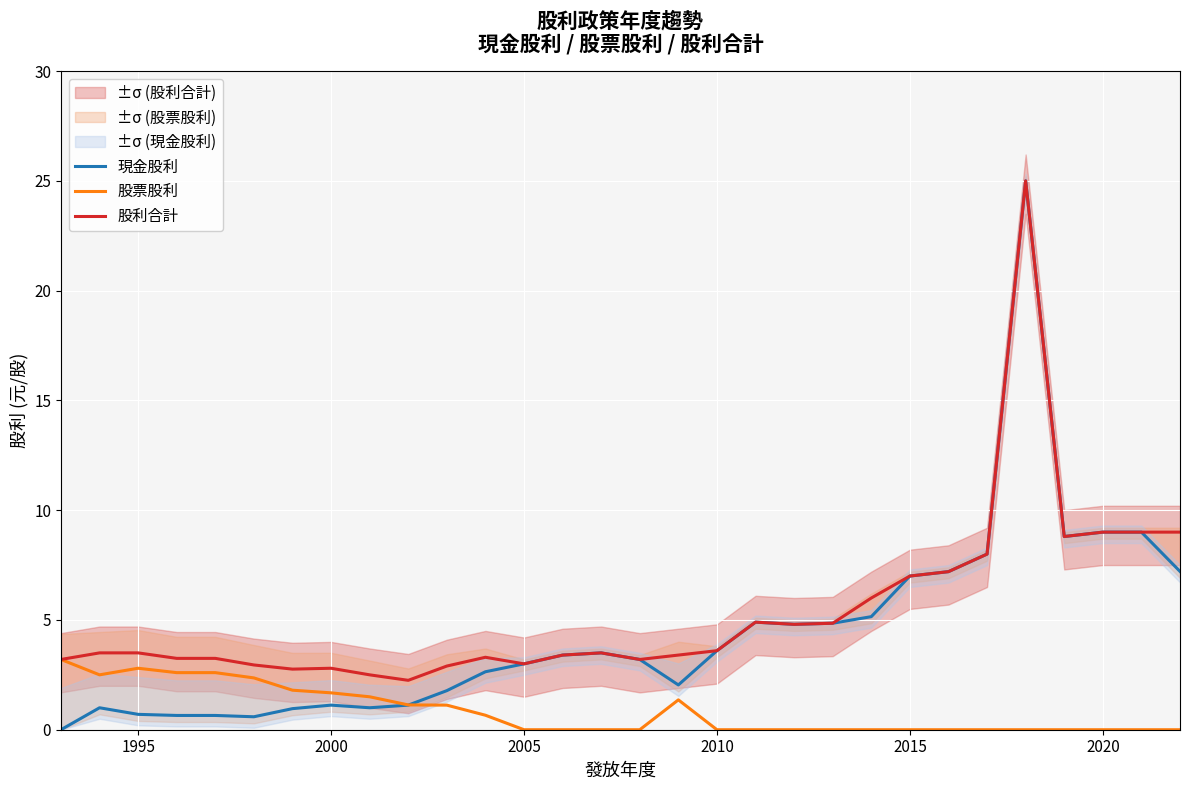

What is the maximum value for 股票股利?

3.2